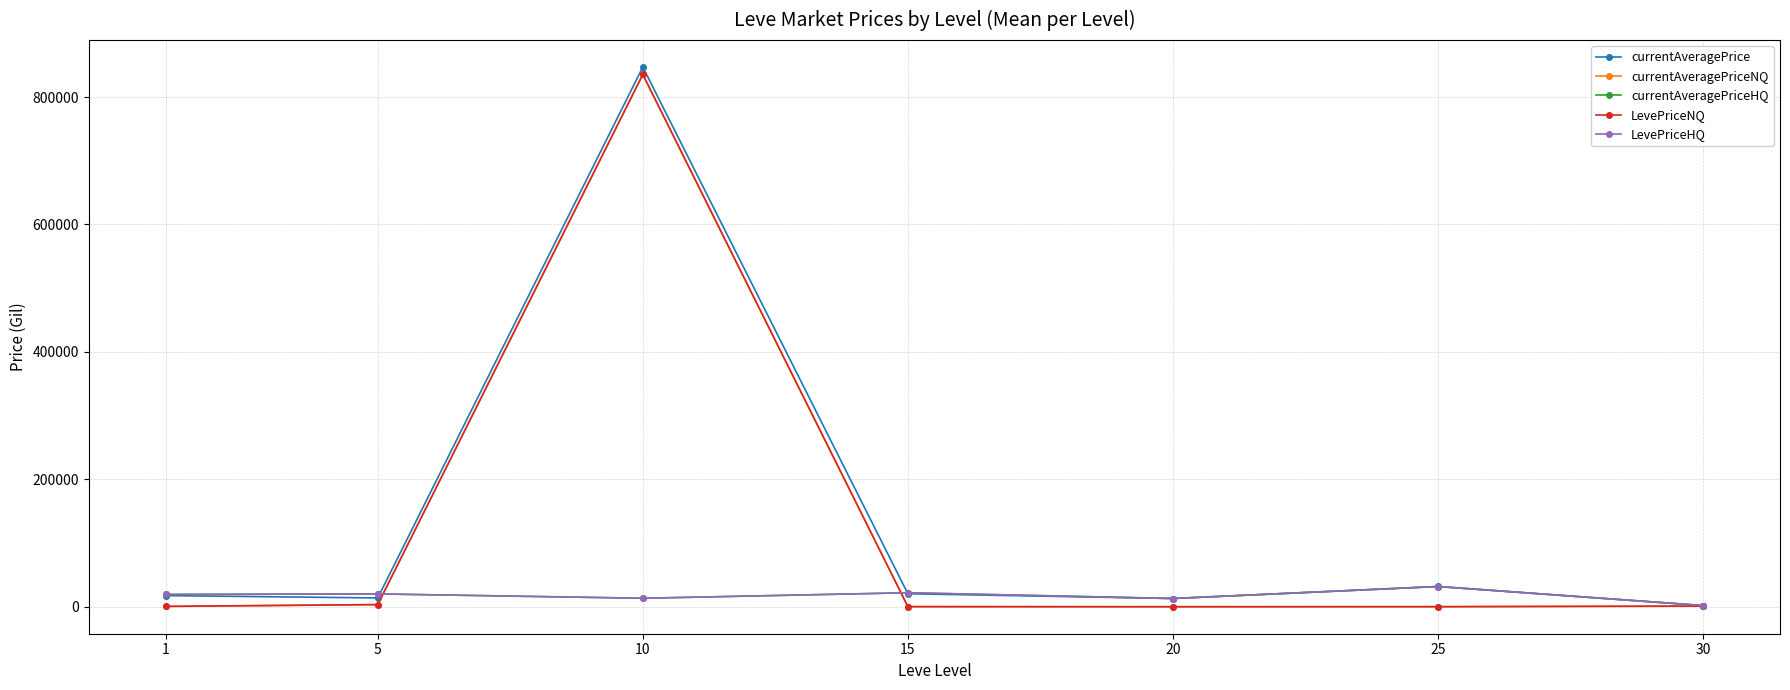

Rank the series at 1 from highest to lowest value.

currentAveragePriceHQ, LevePriceHQ, currentAveragePrice, LevePriceNQ, currentAveragePriceNQ